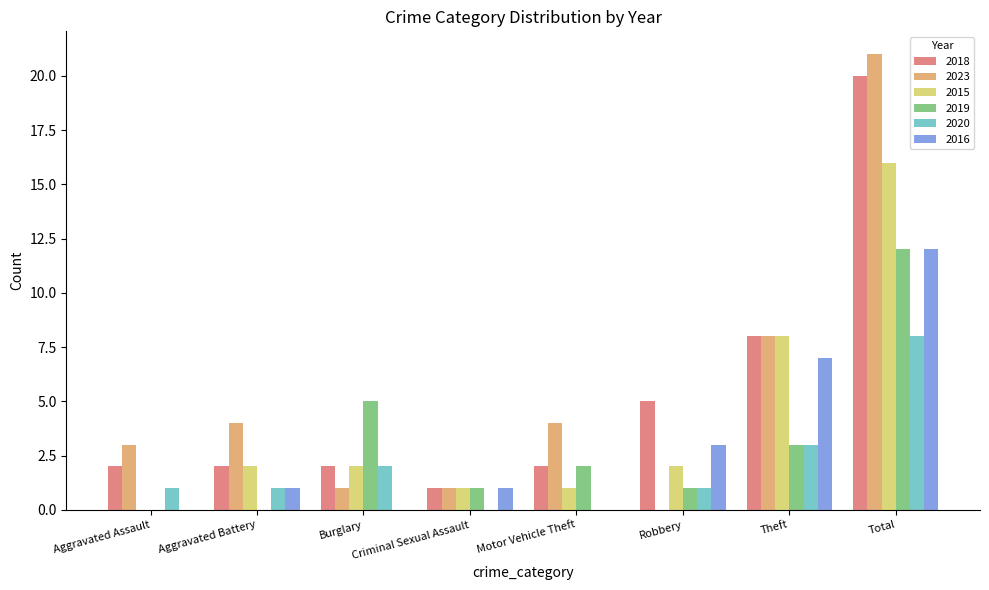

Which series changed the most between Robbery and Total?

2023